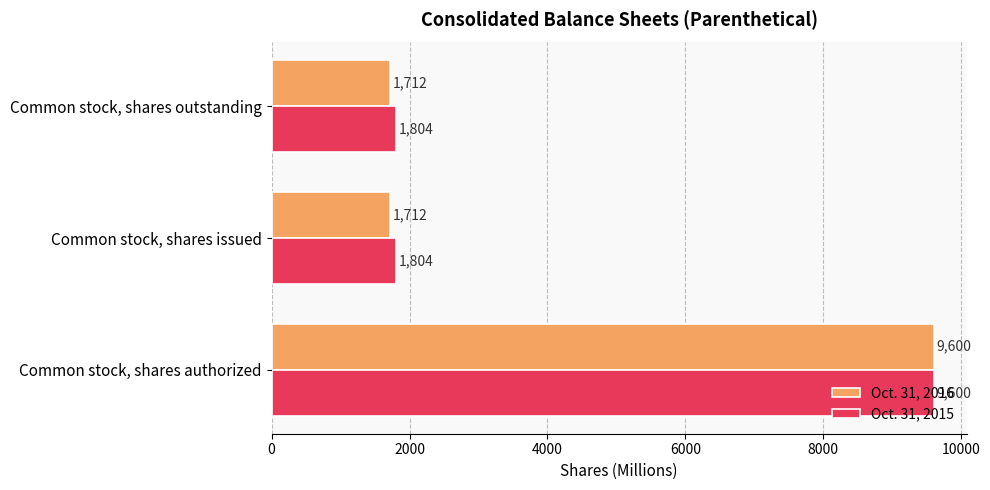

How many Oct. 31, 2016 values are between 1712 and 9600?

3